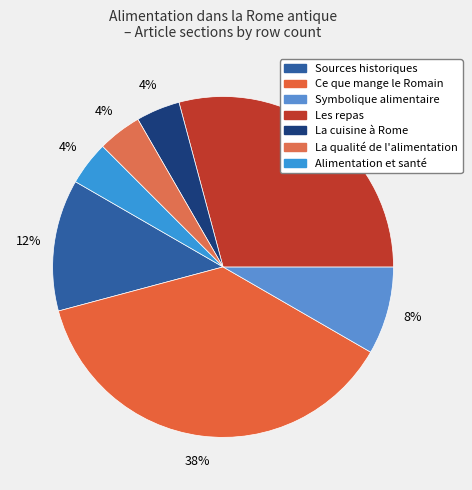

How many segments does this pie chart have?

7